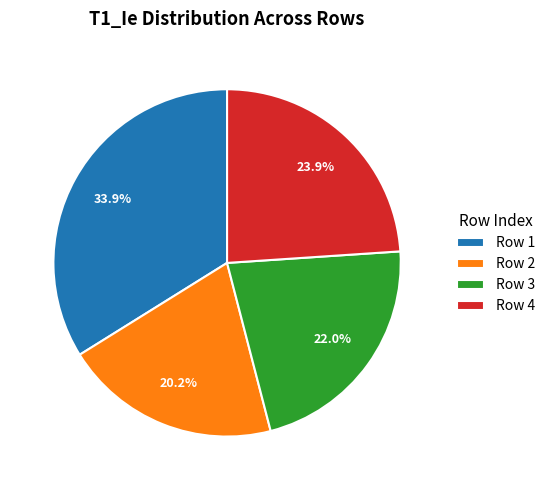

Which slice is the largest?

Row 1